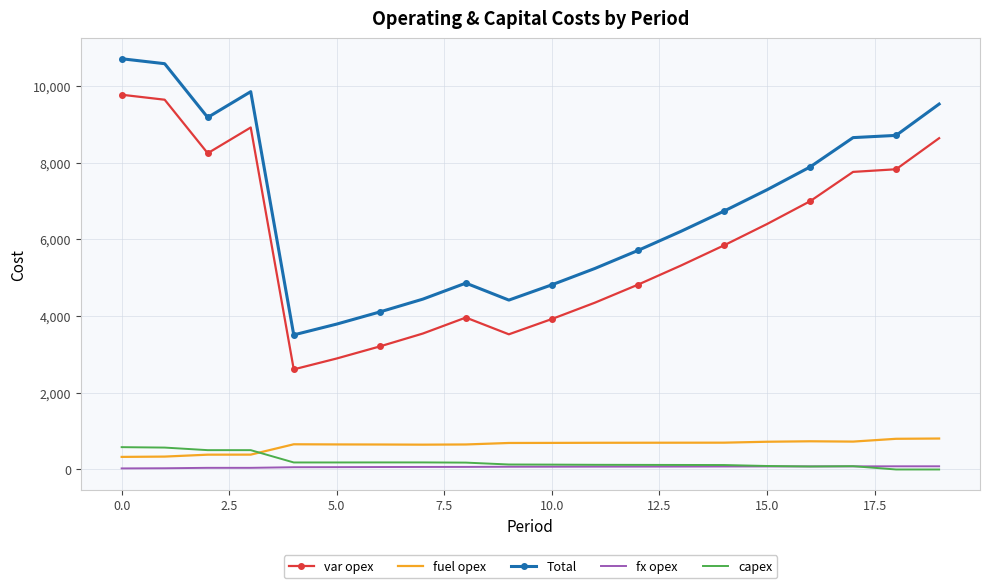

Which series has the largest total across all categories?

Total